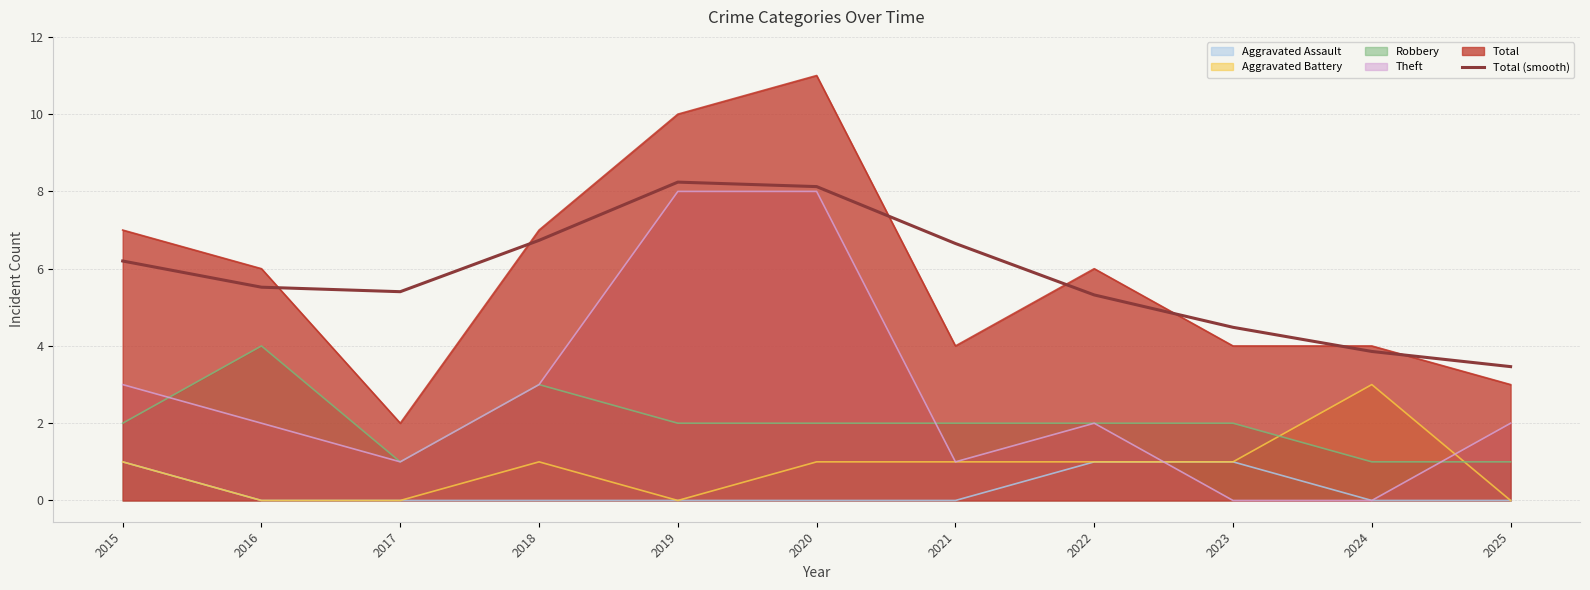

Where is the first local maximum?

2019